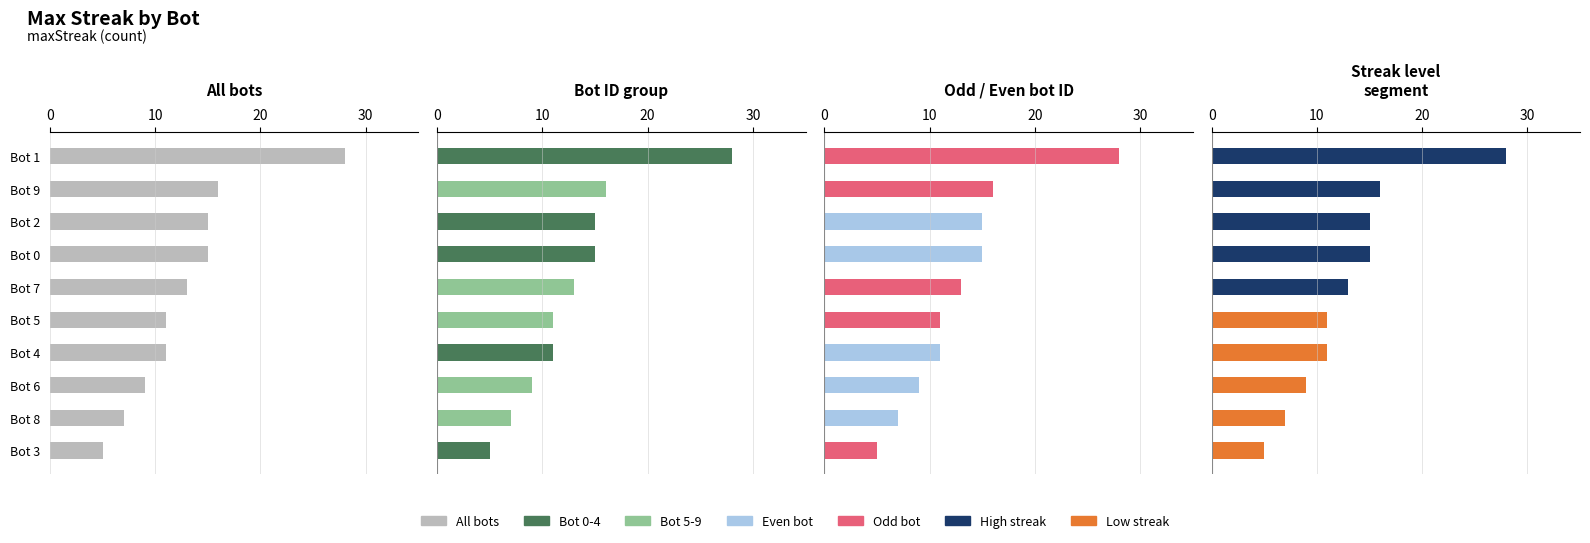

What is the maximum value shown in the chart?

28